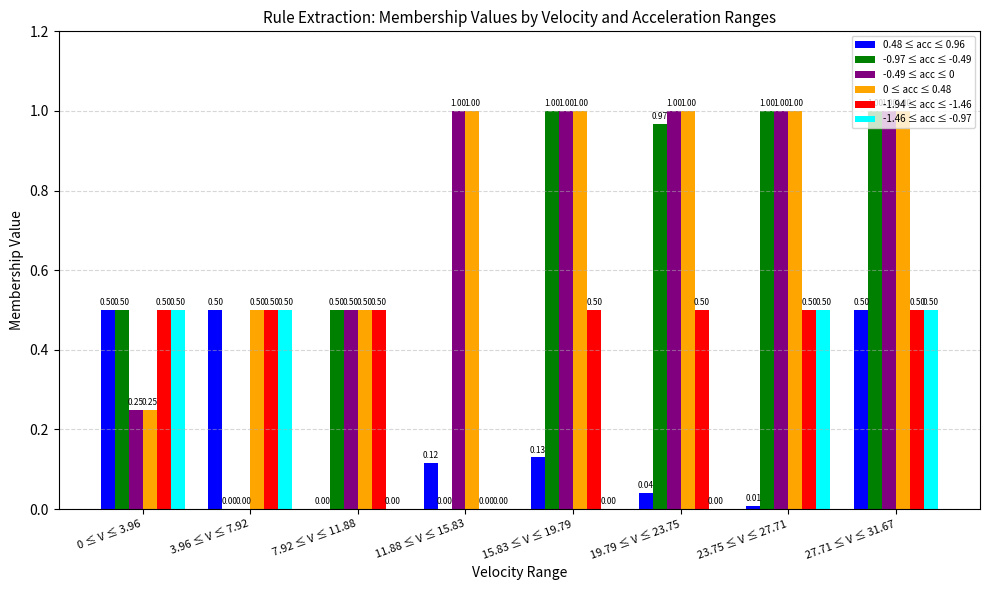

Are the bars horizontal?

No